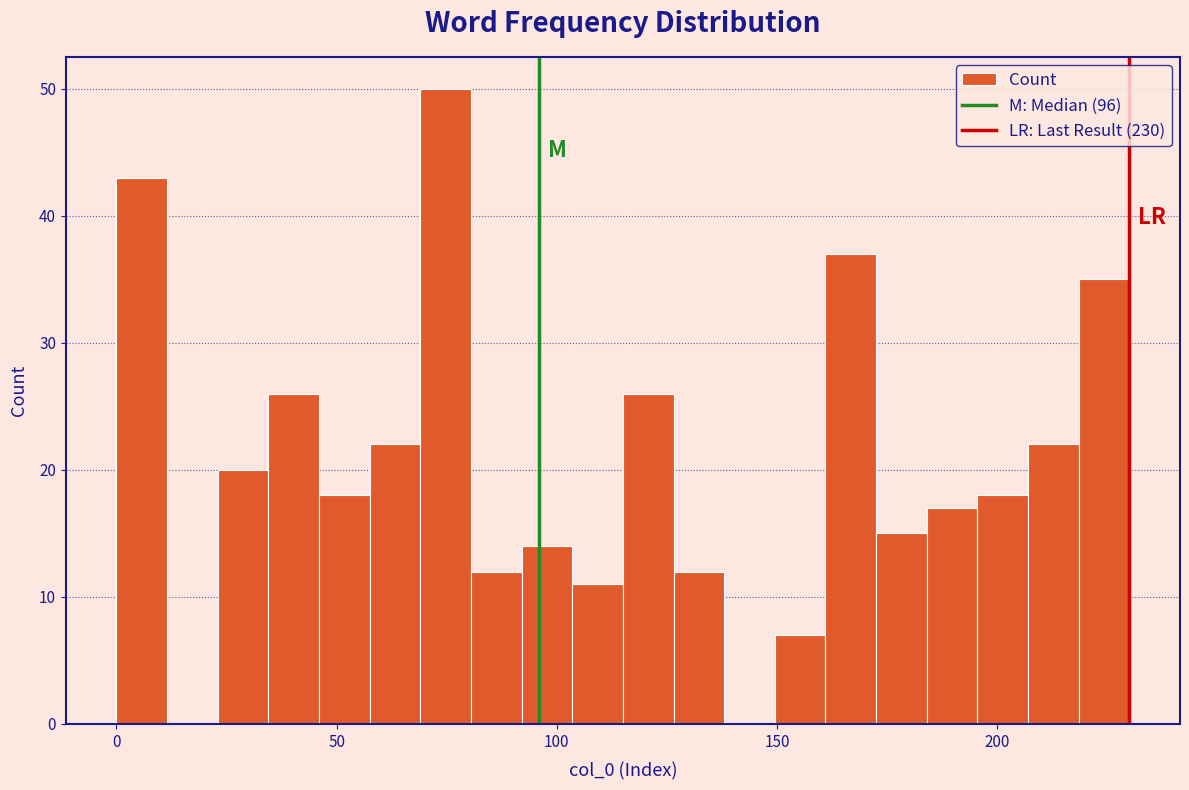

Around what value on the x-axis is the tallest bar? Give the approximate position of its centre, as read against the axis.

75